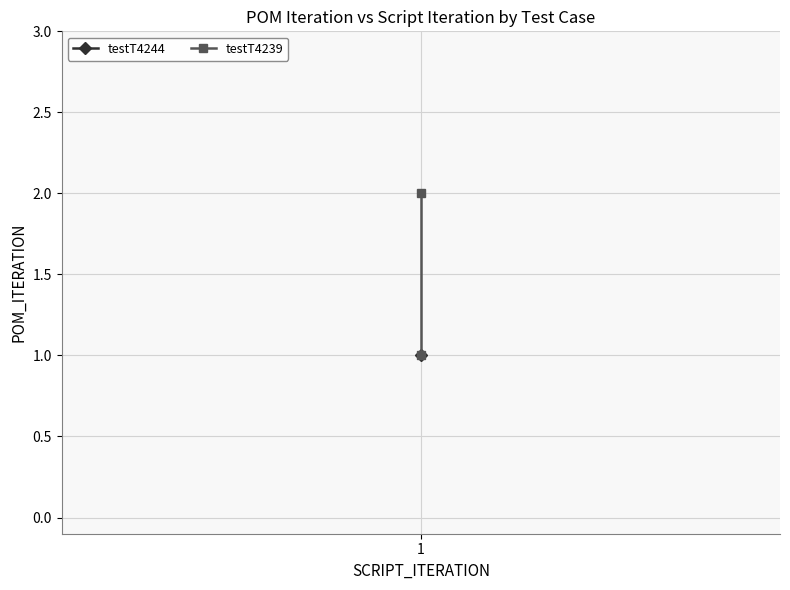

Between 0 and 1, which is larger?

1